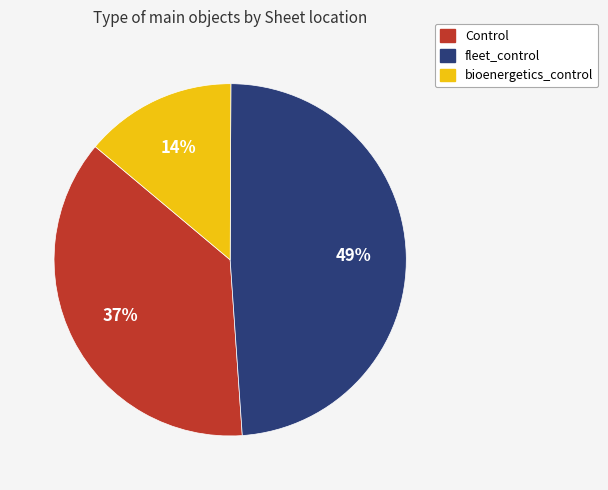

How many segments does this pie chart have?

3